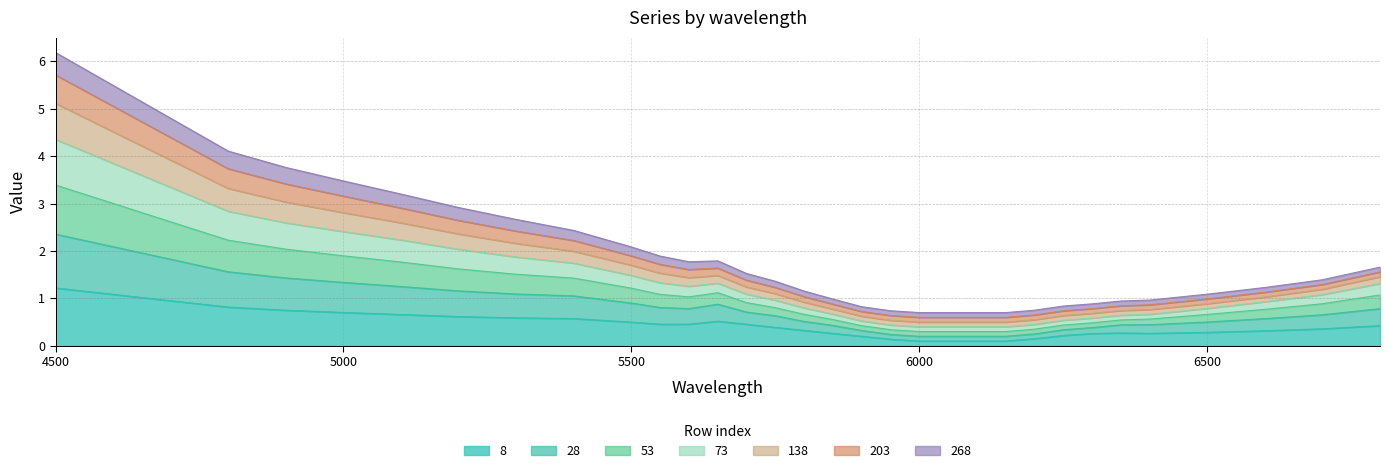

What is the highest value of the 8 series?

1.2